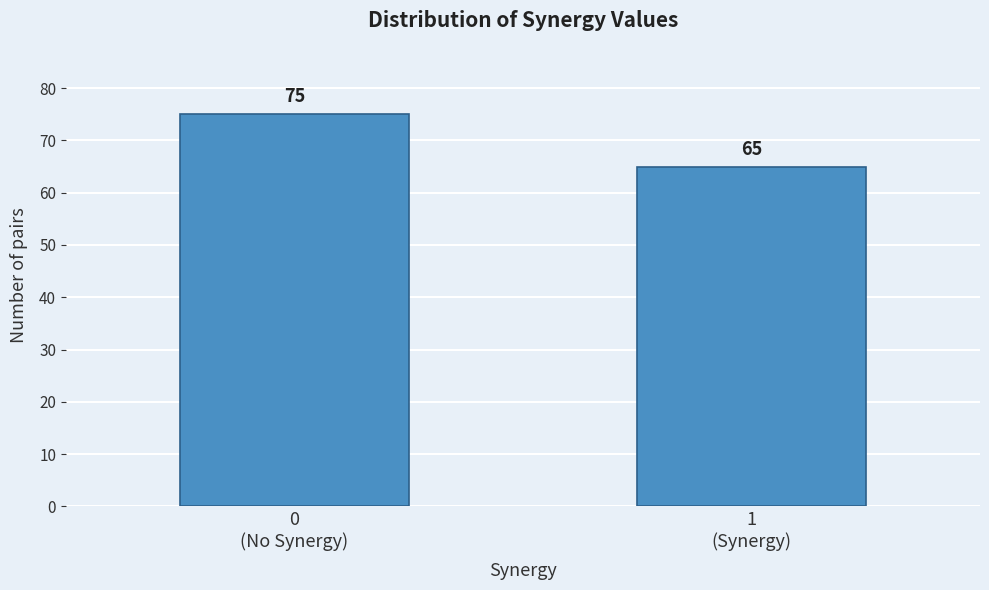

Reading left to right, list all the values displayed in this chart.

75	65